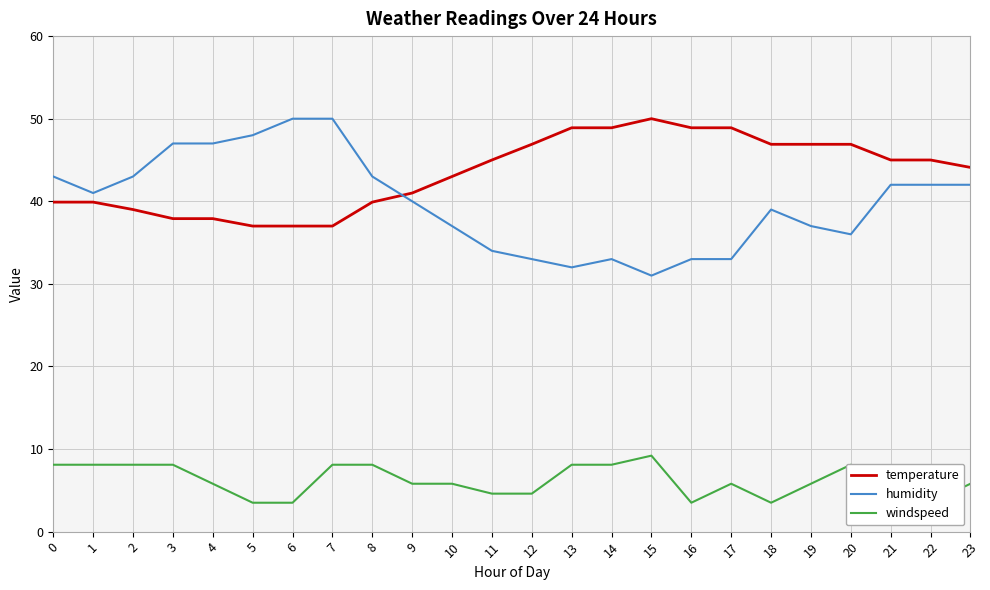

Rank the series at 13 from lowest to highest value.

windspeed, humidity, temperature